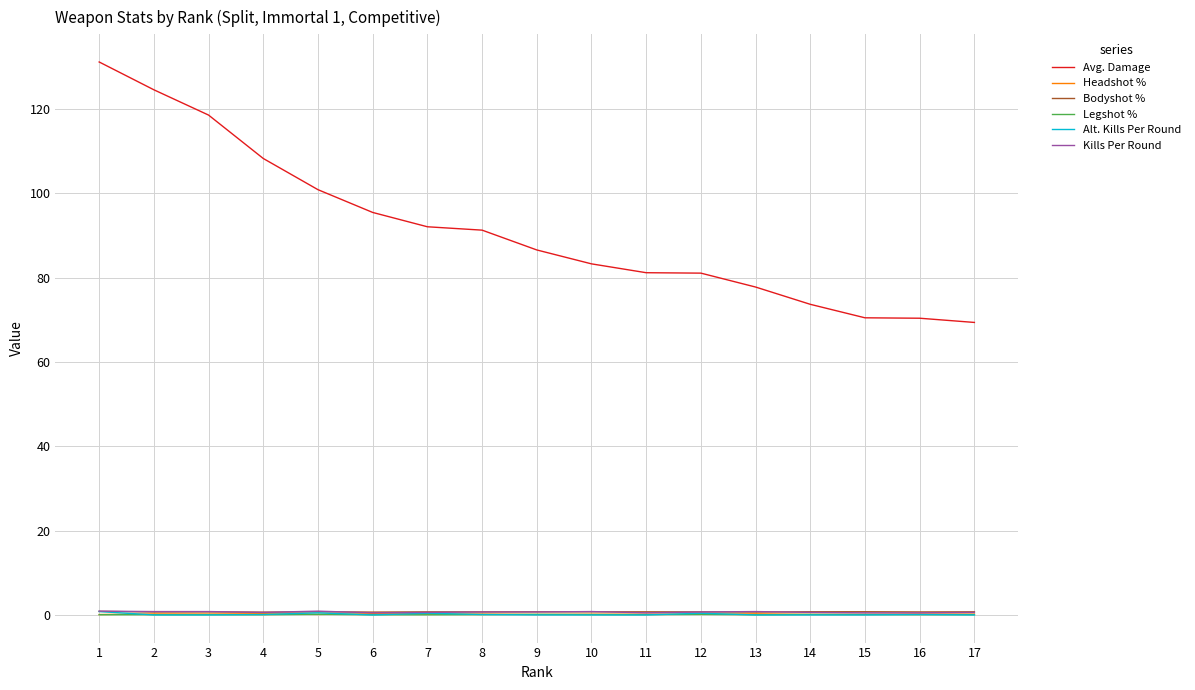

True or false: Headshot % and Kills Per Round cross at least once.

False